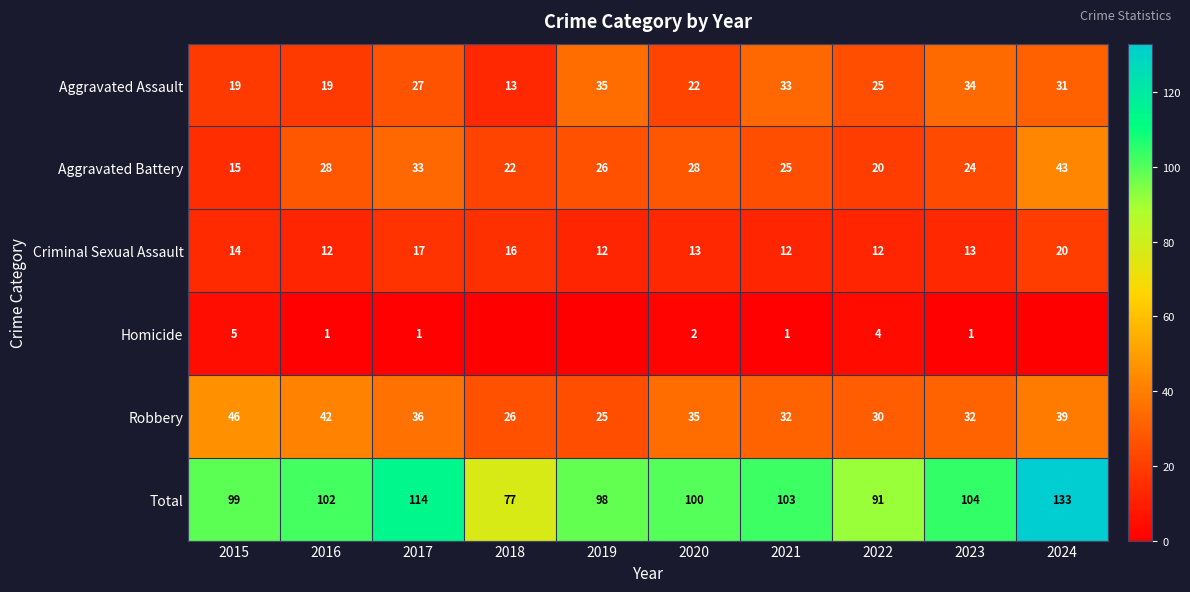

Which category has the highest value in the Aggravated Battery series?

2024